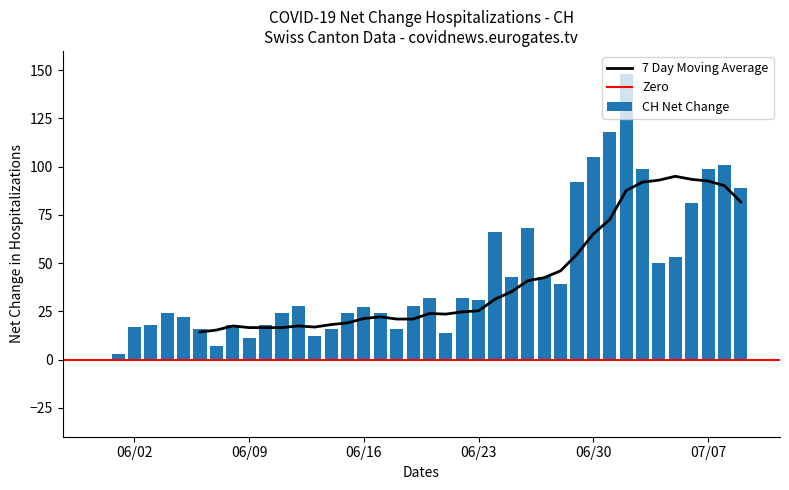

What is the maximum value for CH Net Change?

148